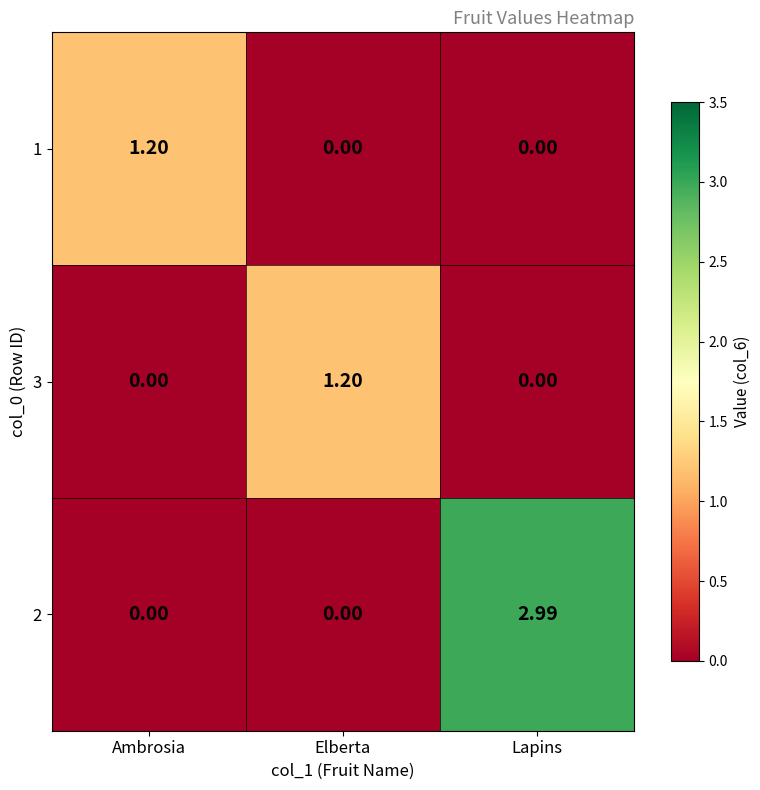

Which series has the largest range (max minus min)?

2